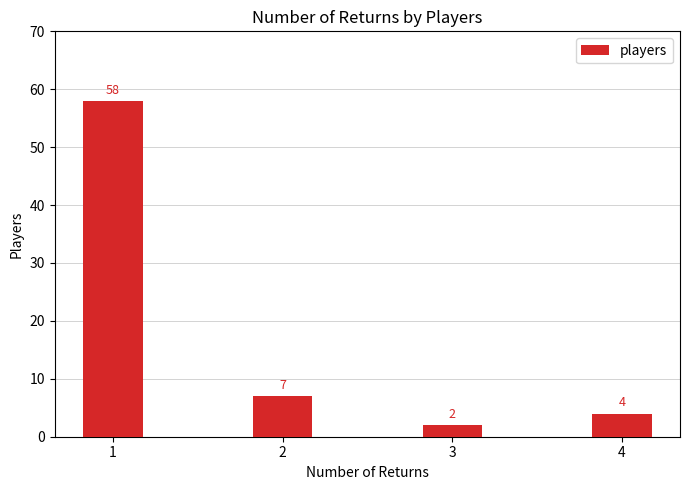

List the labels in order of value, smallest first.

3, 4, 2, 1